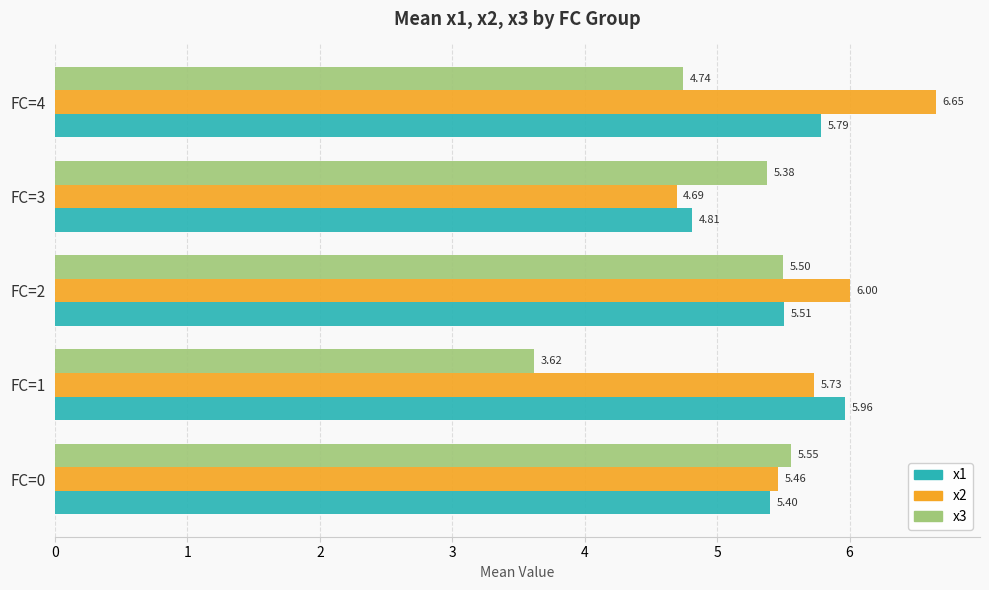

Which series has the widest spread of values?

x2